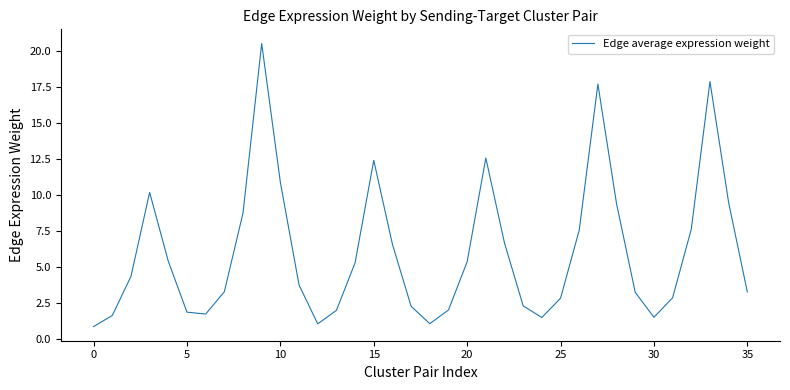

Count the number of values greater than 4.

18